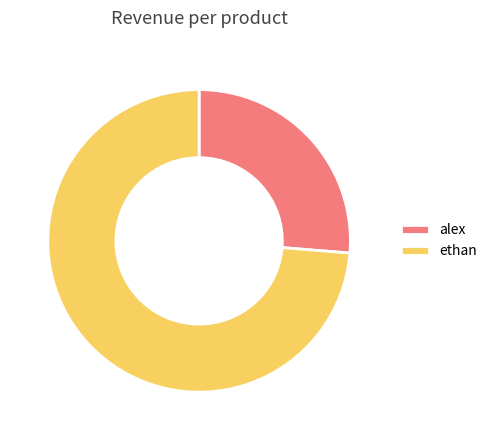

Is it true that ethan is 74% of the pie?

True